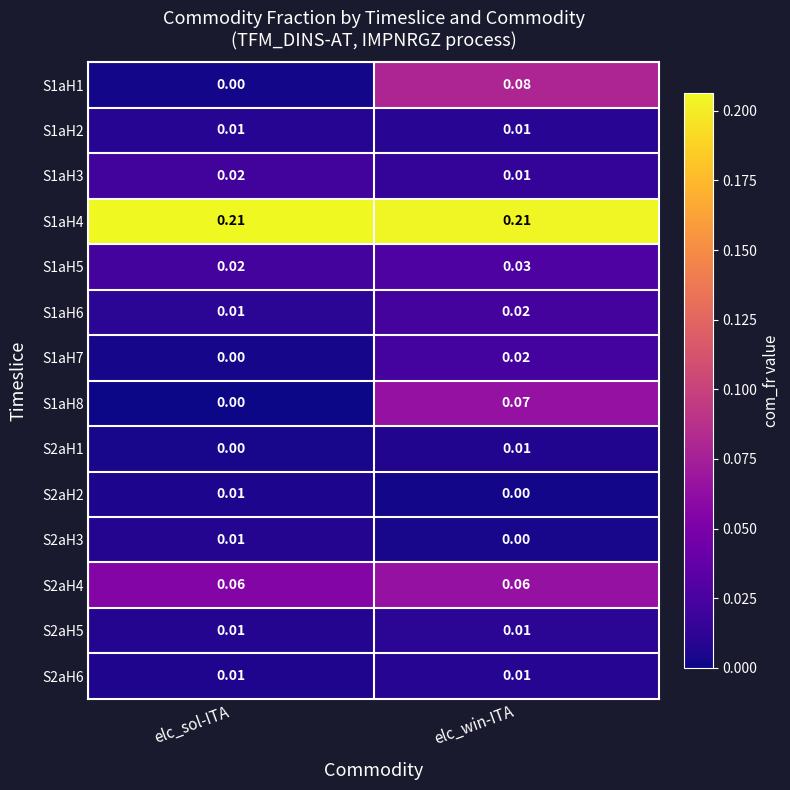

Count the S1aH8 values in the range 0 to 1.

2